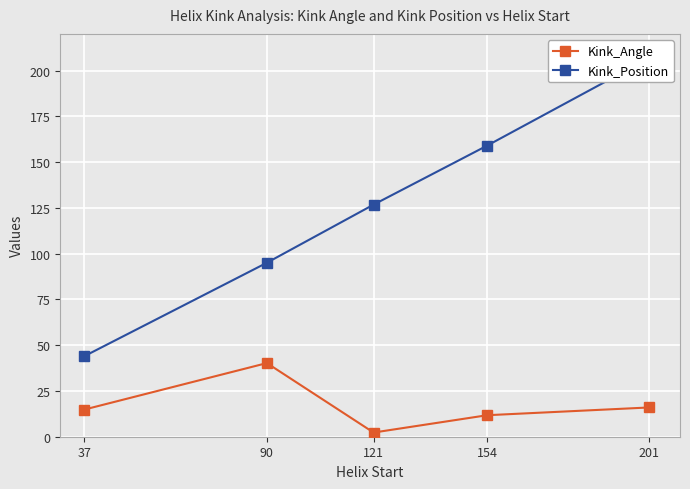

Reading left to right, what are all the values shown in this chart?

Kink_Angle: 37=14.8	90=40.2	121=2.3	154=11.7	201=16.0
Kink_Position: 37=44.0	90=95.0	121=126.8	154=159.0	201=206.8